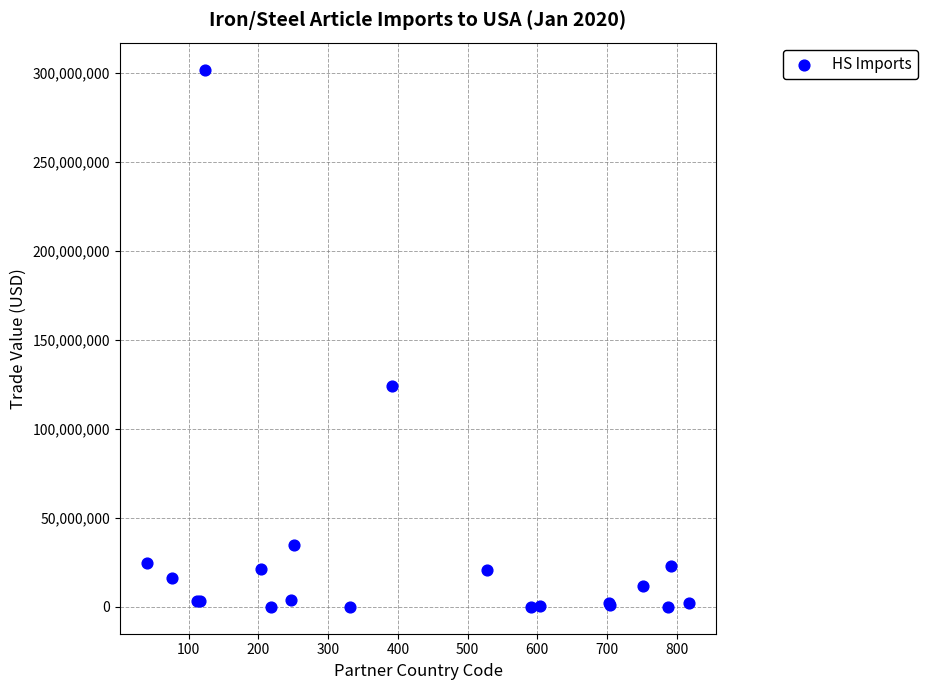

What Y value in the scatter plot is closest to 150866450?

123867325